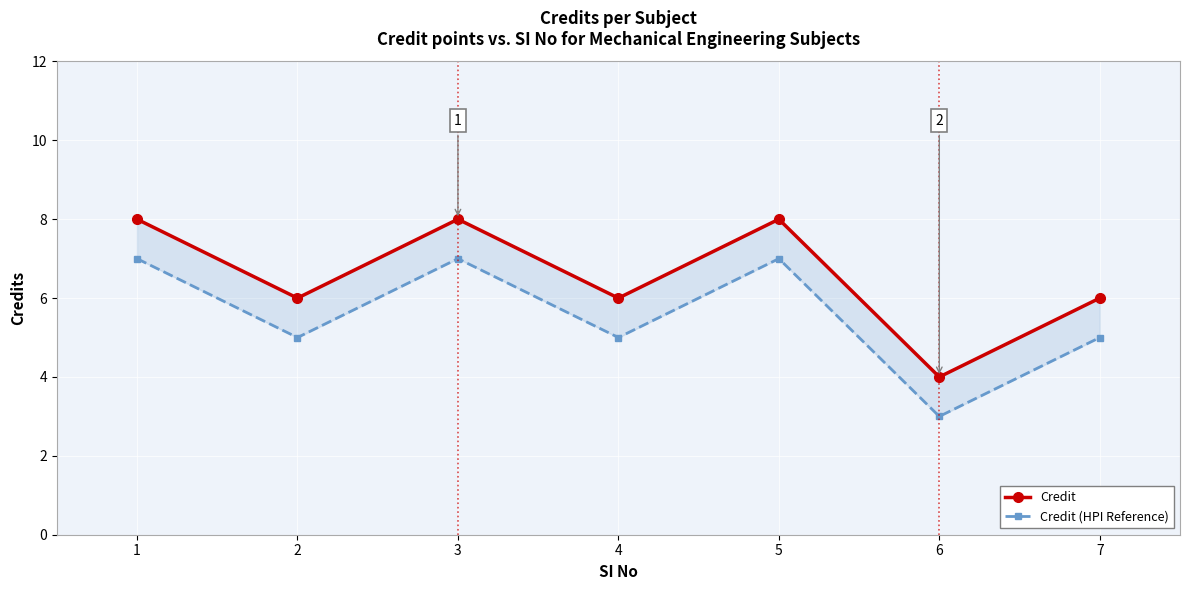

The value of Credit (HPI Reference) at 2 is 1. True or false?

False